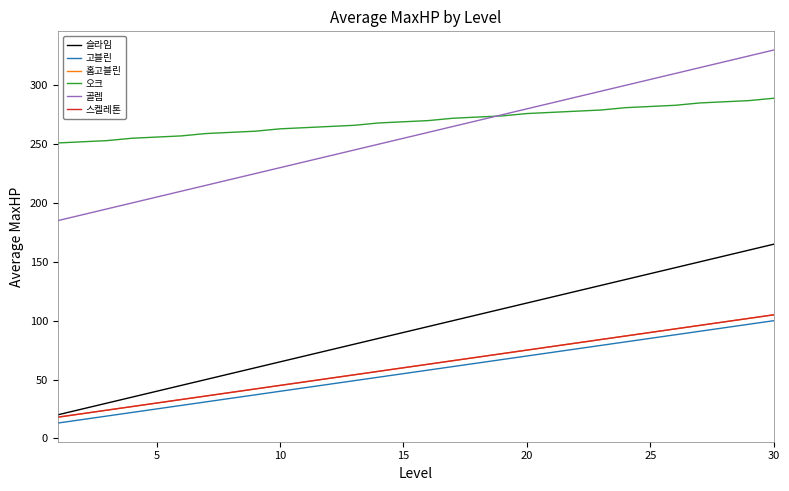

Reading right to left, list all the values displayed in this chart.

슬라임: 165	160	155	150	145	140	135	130	125	120	115	110	105	100	95	90	85	80	75	70	65	60	55	50	45	40	35	30	25	20
고블린: 100	97	94	91	88	85	82	79	76	73	70	67	64	61	58	55	52	49	46	43	40	37	34	31	28	25	22	19	16	13
홉고블린: 105	102	99	96	93	90	87	84	81	78	75	72	69	66	63	60	57	54	51	48	45	42	39	36	33	30	27	24	21	18
오크: 289	287	286	285	283	282	281	279	278	277	276	274	273	272	270	269	268	266	265	264	263	261	260	259	257	256	255	253	252	251
골렘: 330	325	320	315	310	305	300	295	290	285	280	275	270	265	260	255	250	245	240	235	230	225	220	215	210	205	200	195	190	185
스켈레톤: 105	102	99	96	93	90	87	84	81	78	75	72	69	66	63	60	57	54	51	48	45	42	39	36	33	30	27	24	21	18